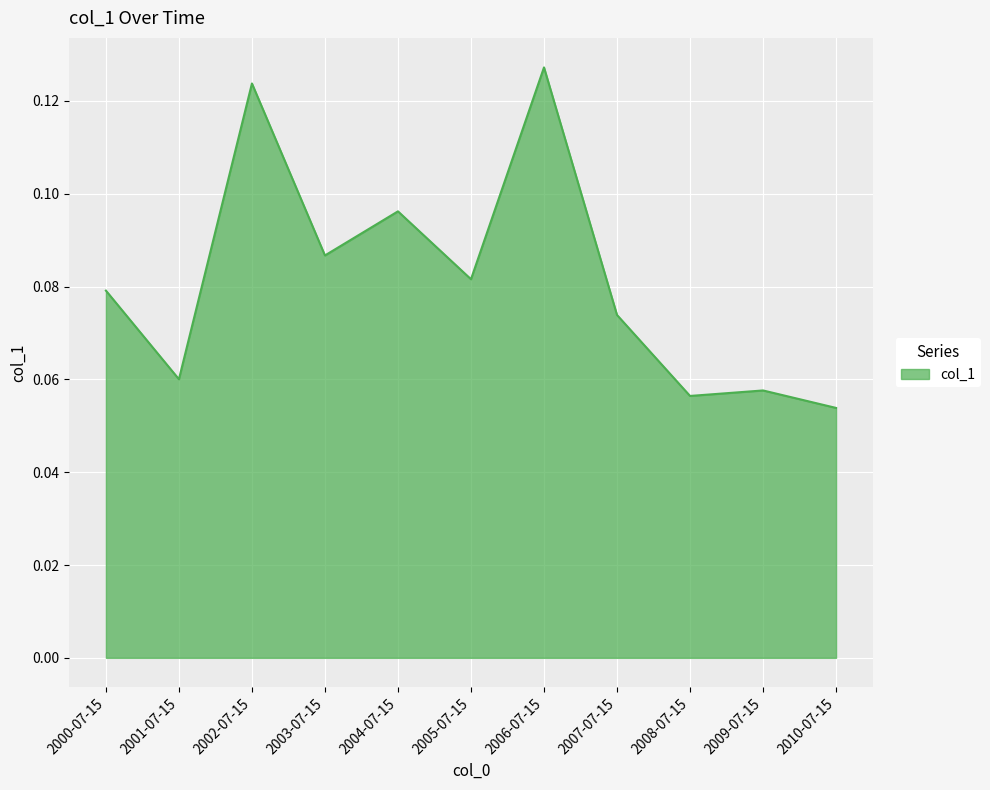

How many interior local peaks (higher than both neighbors) does the data have?

4